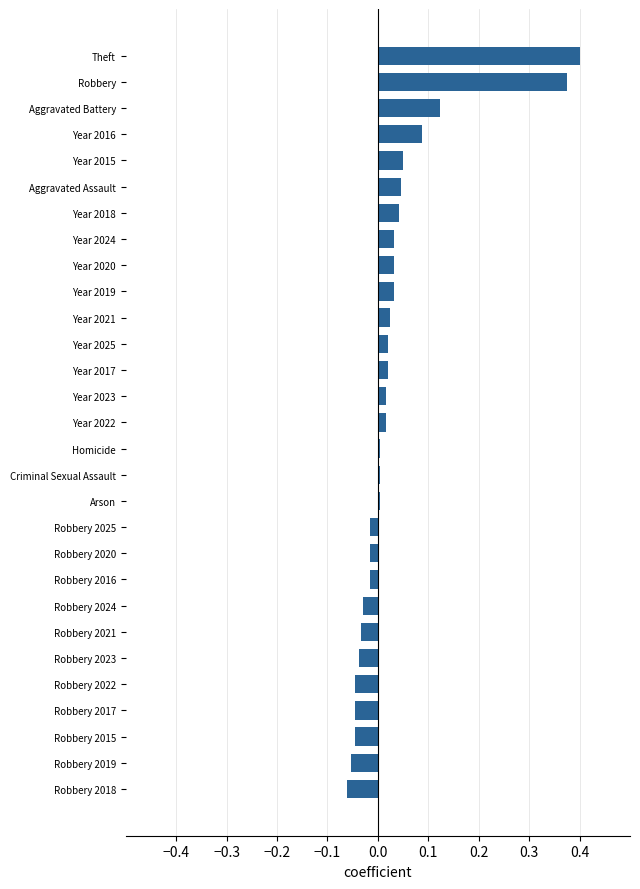

The value at Robbery 2021 is -0.0. True or false?

True